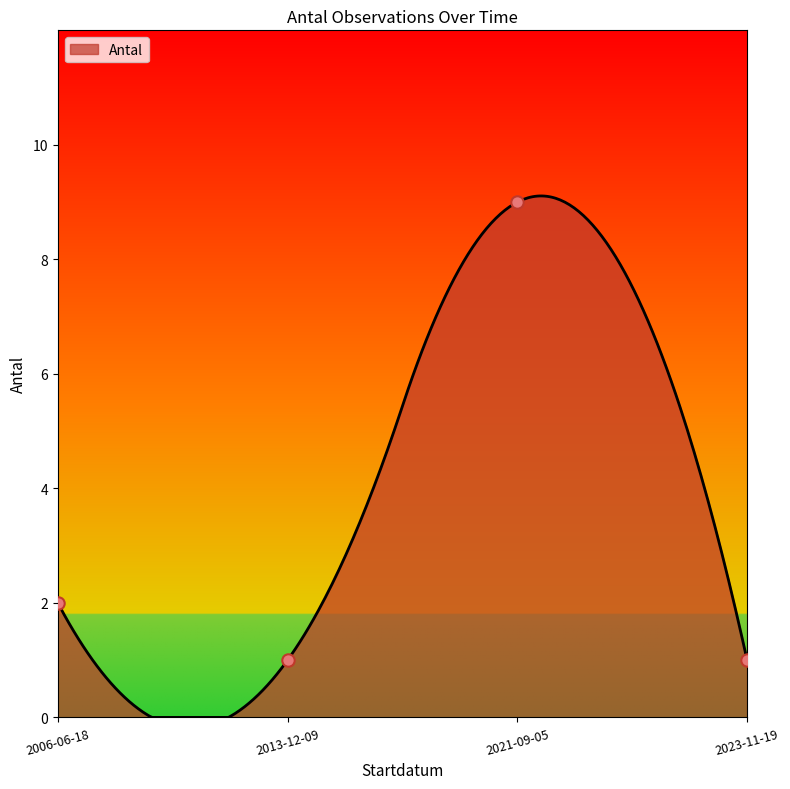

Approximately how many times larger is the value at 2013-12-09 compared to 2006-06-18?

0.5